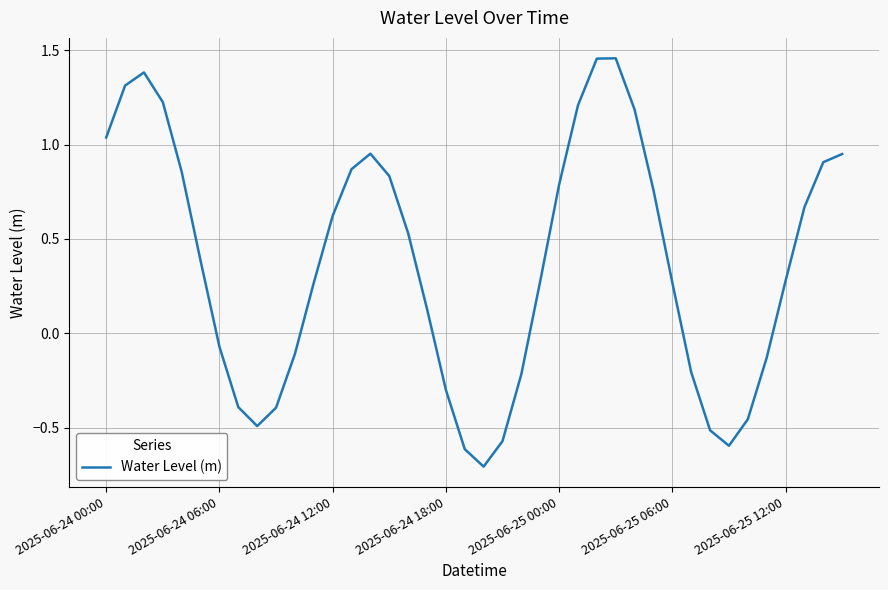

What is the minimum value shown in the chart?

-0.7